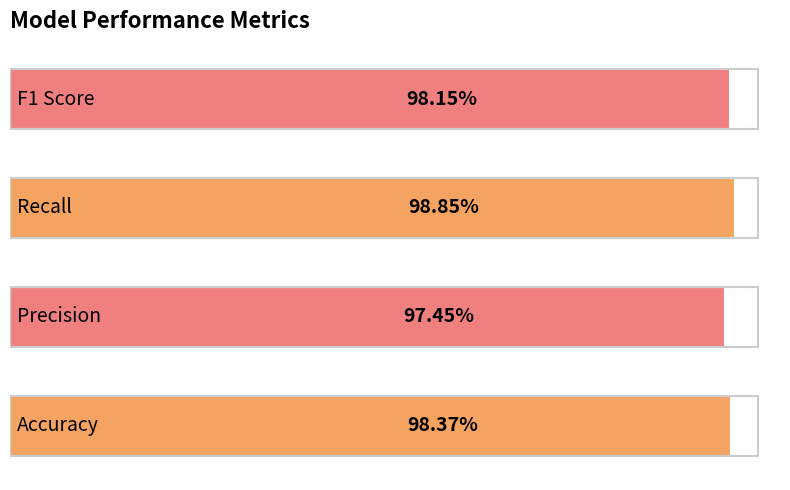

Are the bars horizontal?

Yes